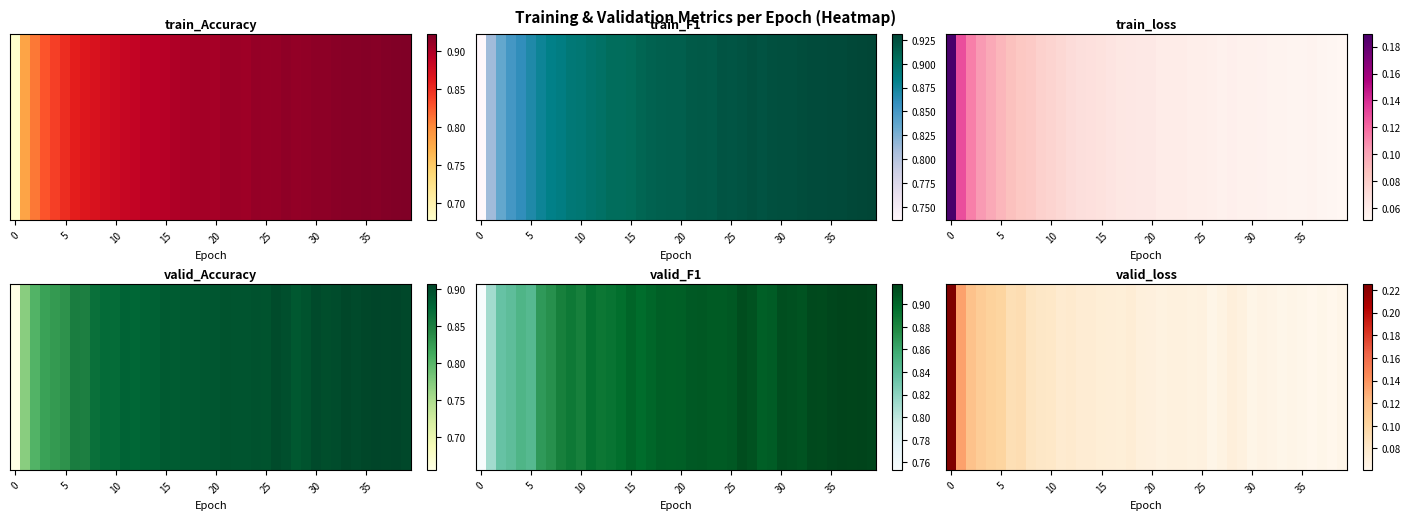

Reading right to left, extract all data points from this chart.

0.1	0.1	0.1	0.1	0.1	0.1	0.1	0.1	0.1	0.1	0.1	0.1	0.1	0.1	0.1	0.1	0.1	0.1	0.1	0.1	0.1	0.1	0.1	0.1	0.1	0.1	0.1	0.1	0.1	0.1	0.1	0.1	0.1	0.1	0.1	0.1	0.1	0.1	0.1	0.2